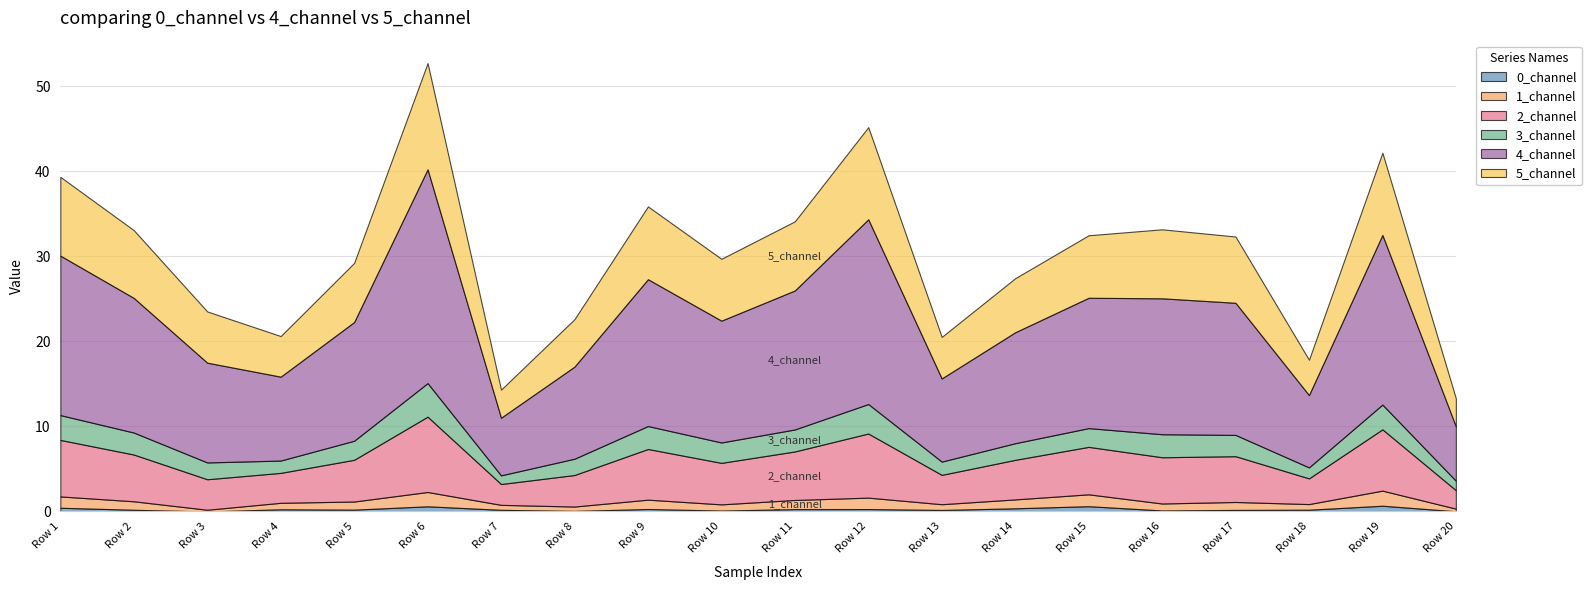

True or false: 2_channel and 1_channel intersect in this chart.

False